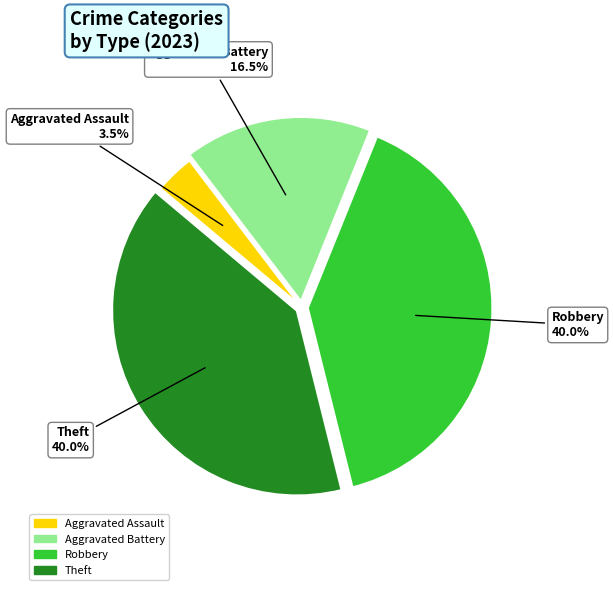

Count the number of slices in the pie.

4